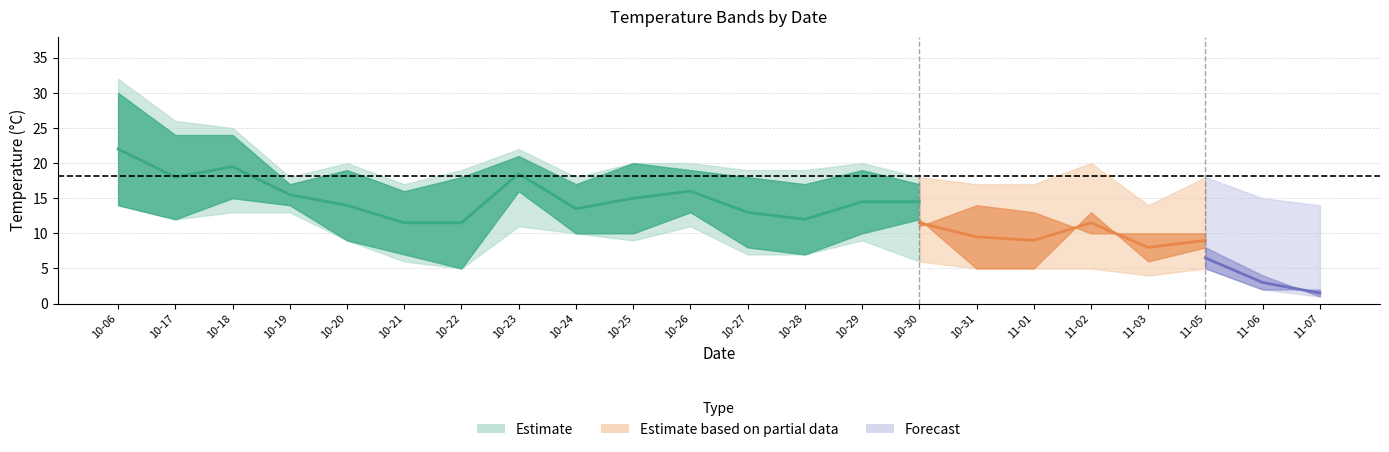

Does the chart display data point markers on the line(s)?

No